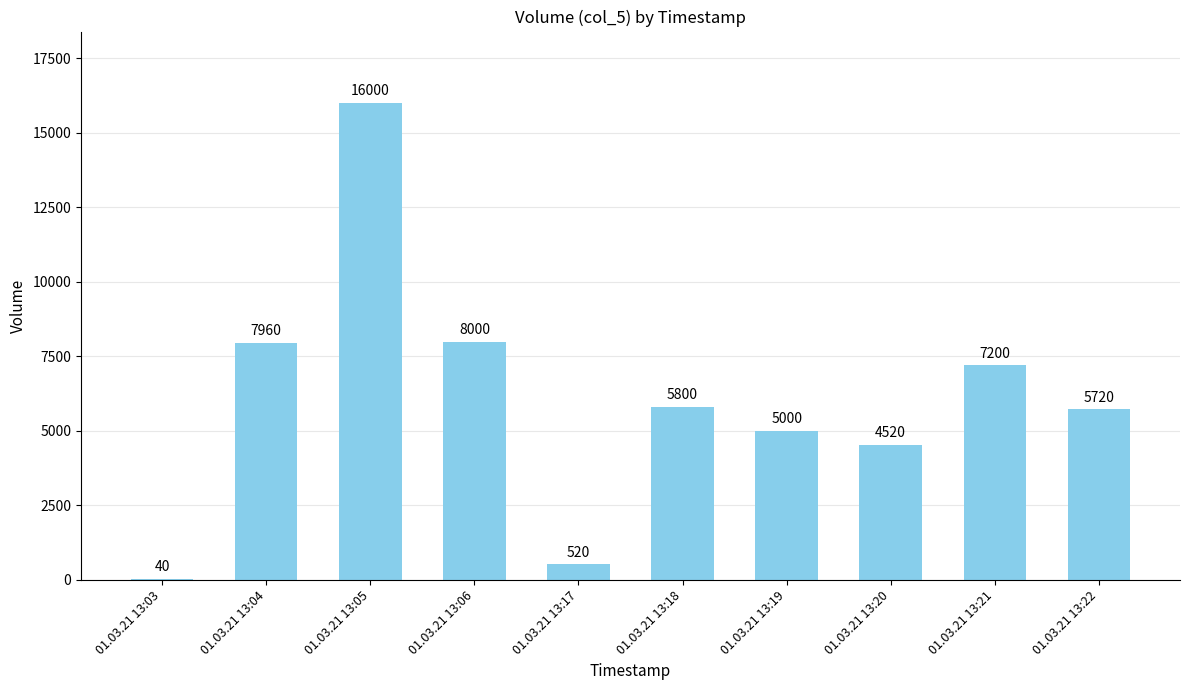

What is the sum of the values at 01.03.21 13:05 and 01.03.21 13:03?

16040